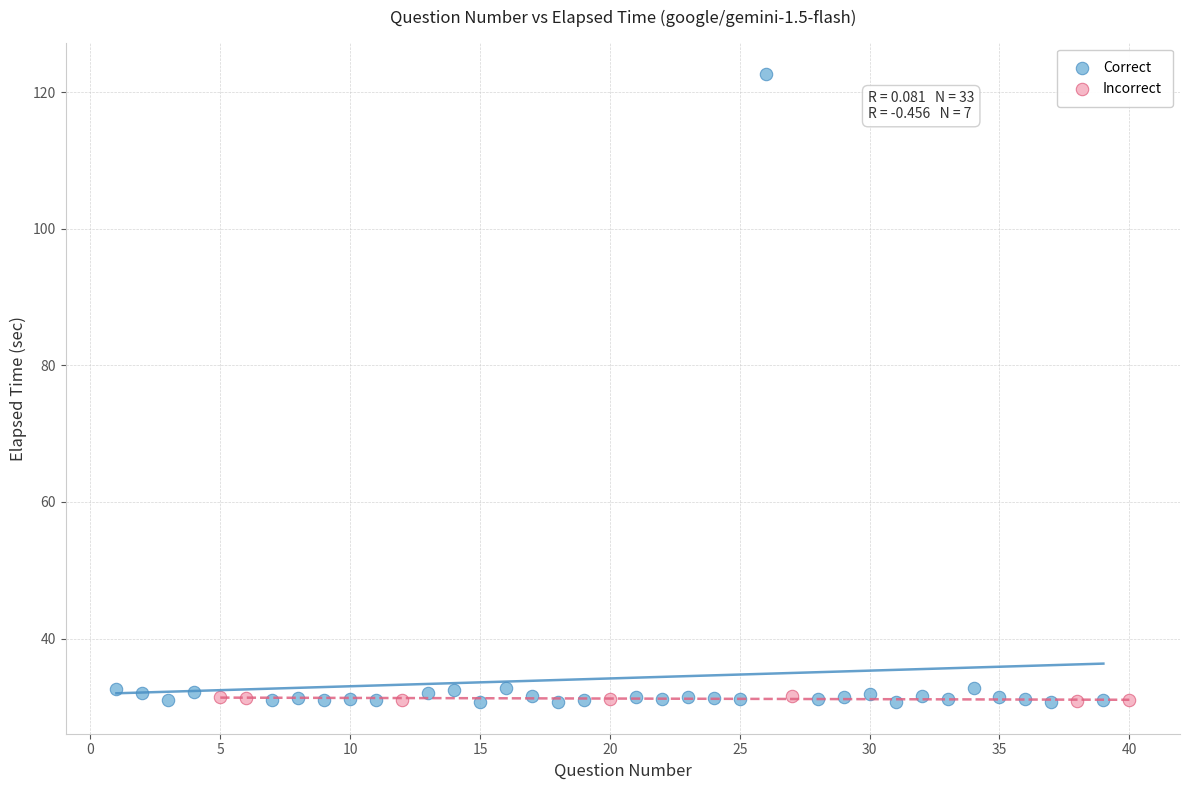

Which series contains the highest Y value?

Correct